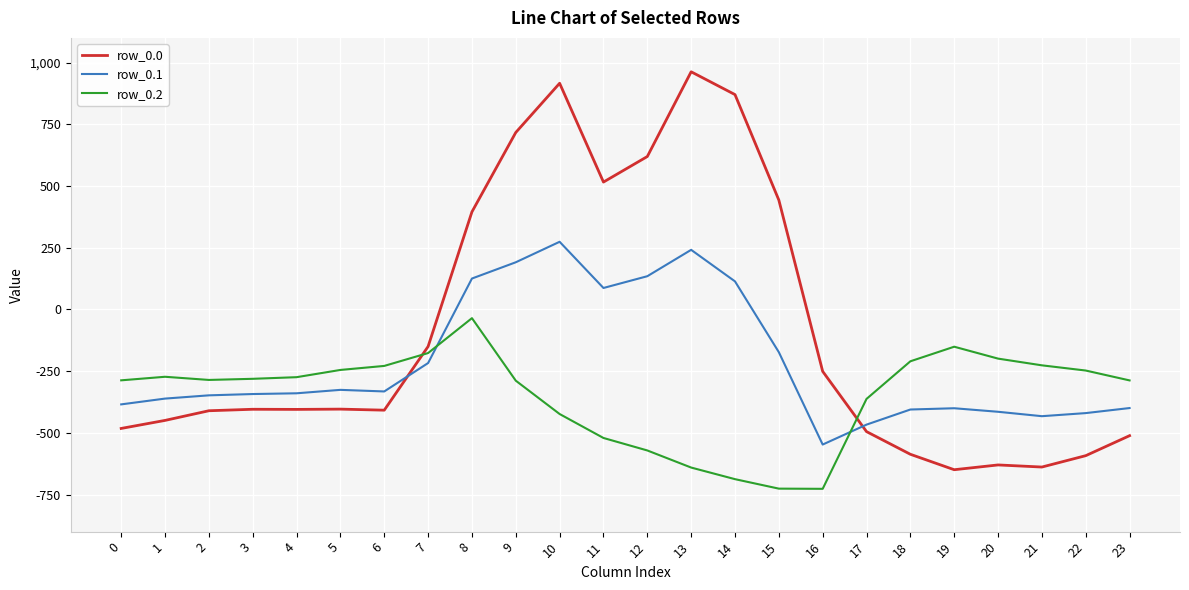

True or false: row_0.1 has a value of -432.4 at 21.

True